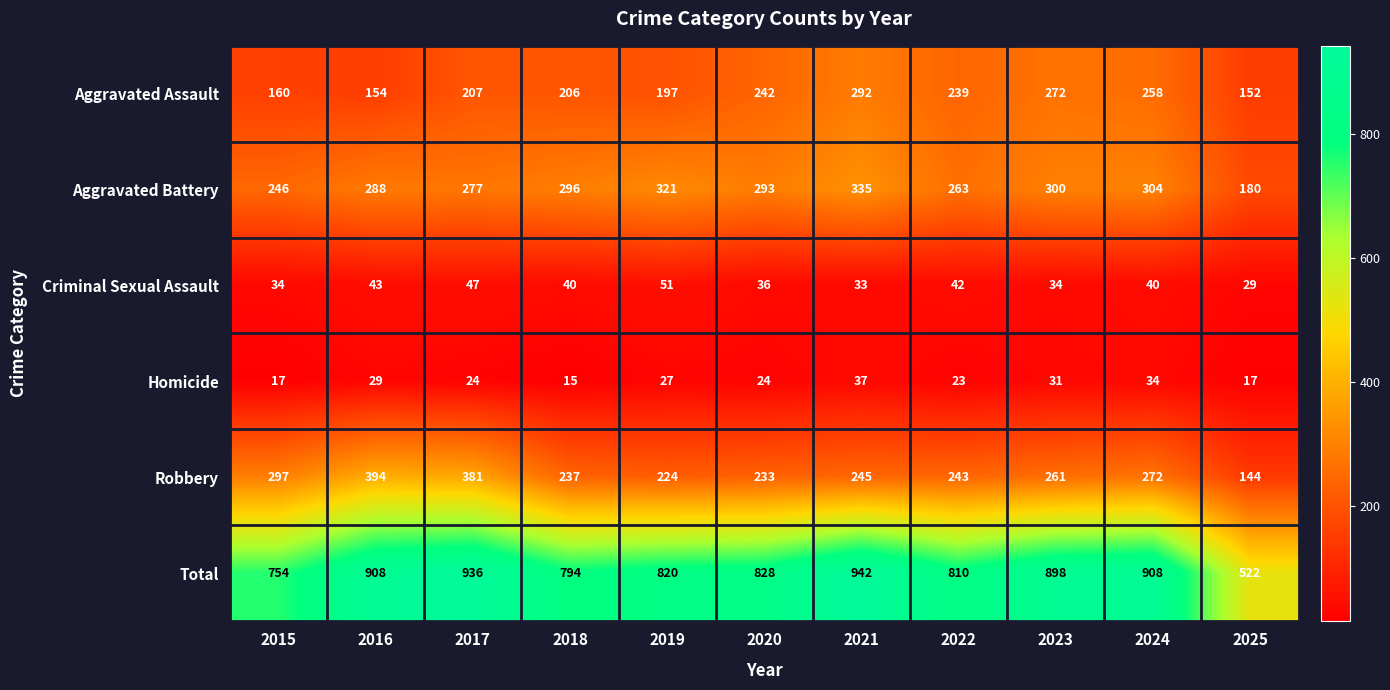

How many distinct data groups are displayed?

6